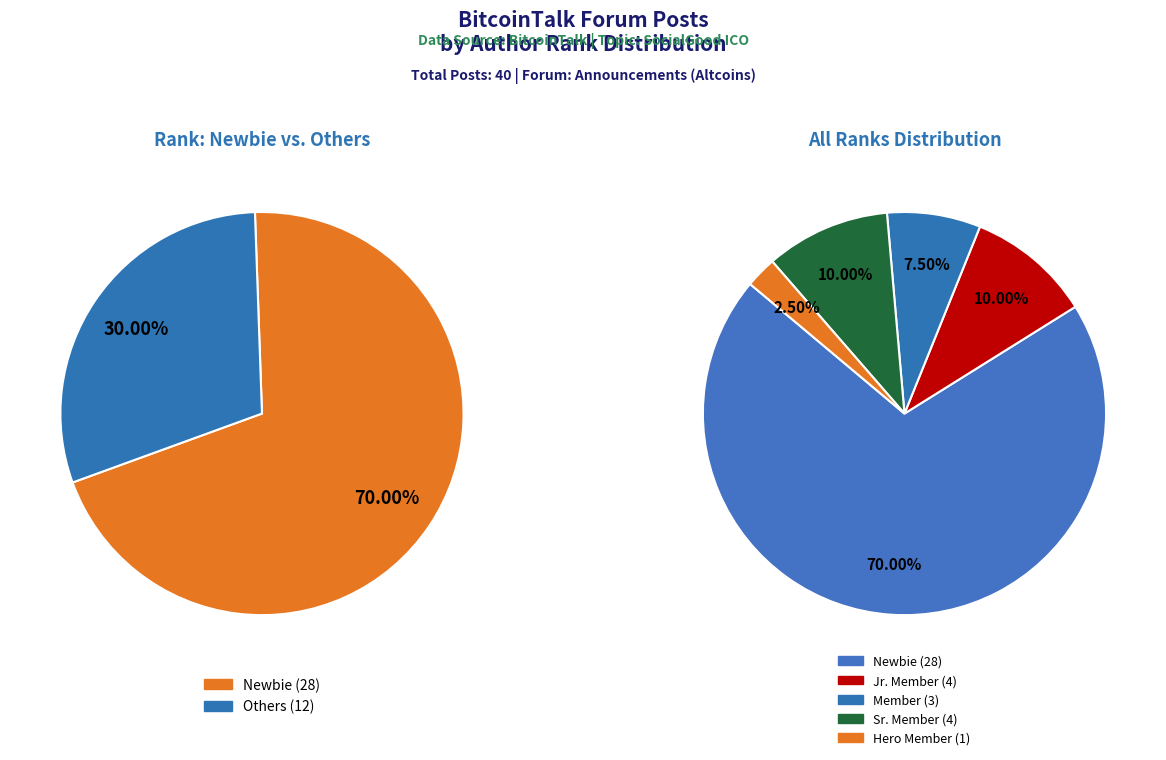

To the nearest percent, what portion does Sr. Member represent?

10%